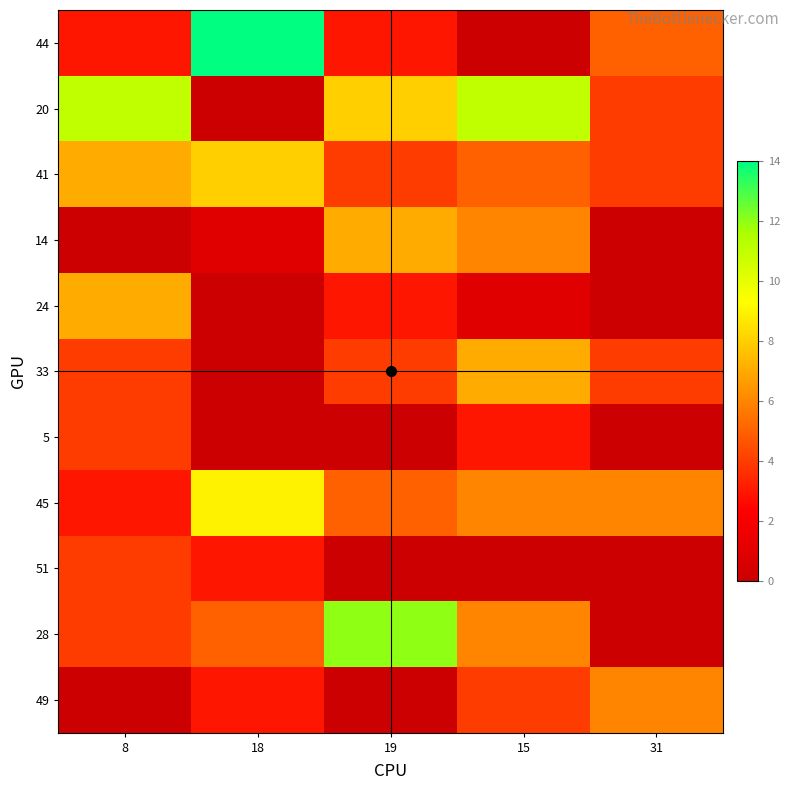

Reading right to left, transcribe all the data shown in this chart.

44: 31=5	15=0	19=3	18=14	8=3
20: 31=4	15=11	19=8	18=0	8=11
41: 31=4	15=5	19=4	18=8	8=7
14: 31=0	15=6	19=7	18=1	8=0
24: 31=0	15=1	19=3	18=0	8=7
33: 31=4	15=7	19=4	18=0	8=4
5: 31=0	15=3	19=0	18=0	8=4
45: 31=6	15=6	19=5	18=9	8=3
51: 31=0	15=0	19=0	18=3	8=4
28: 31=0	15=6	19=12	18=5	8=4
49: 31=6	15=4	19=0	18=3	8=0